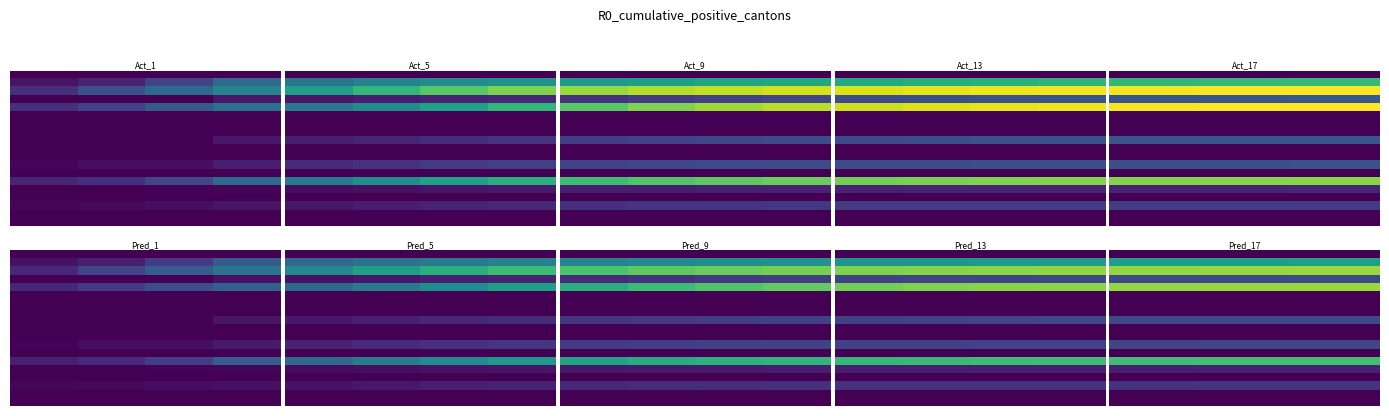

At which category is the sum across all series the highest?

2